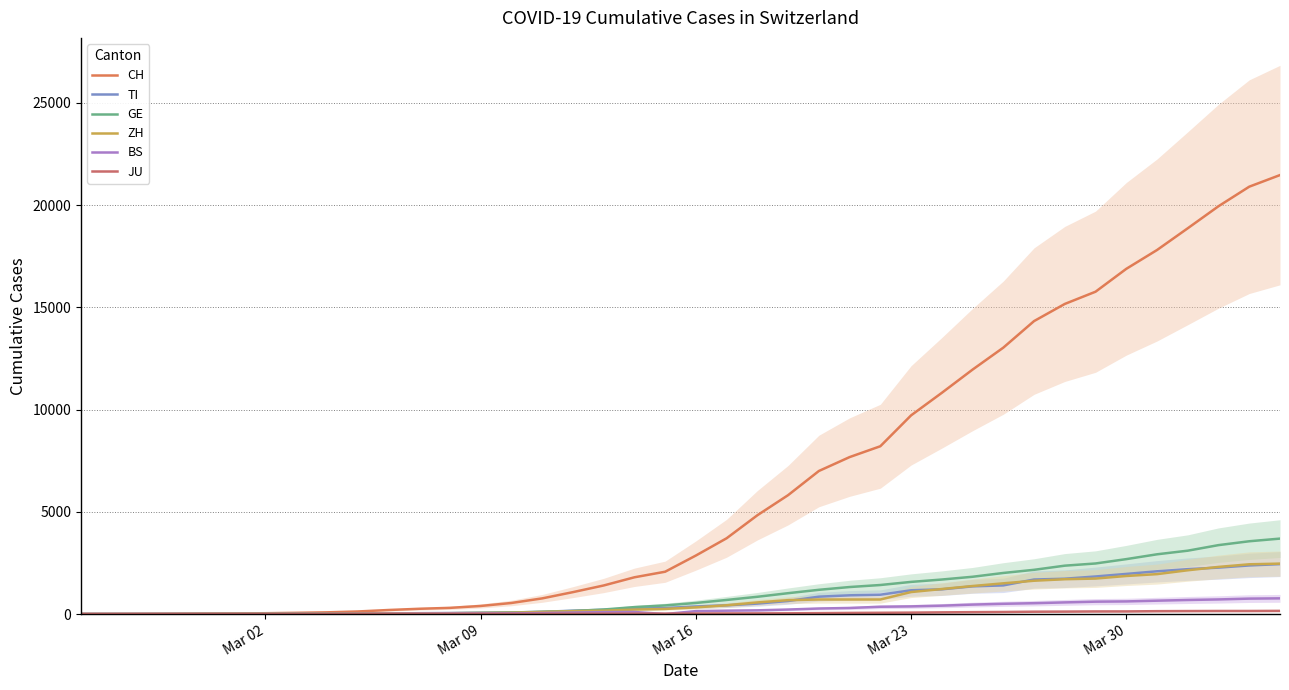

What is the difference between the maximum and second lowest values in the BS series?

767